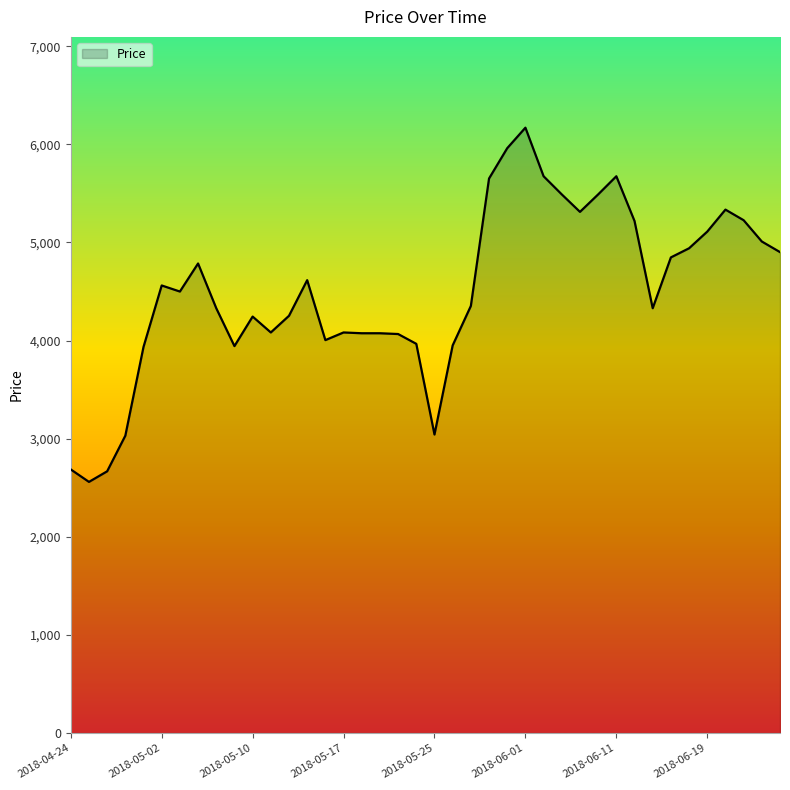

What is the smallest value displayed?

2559